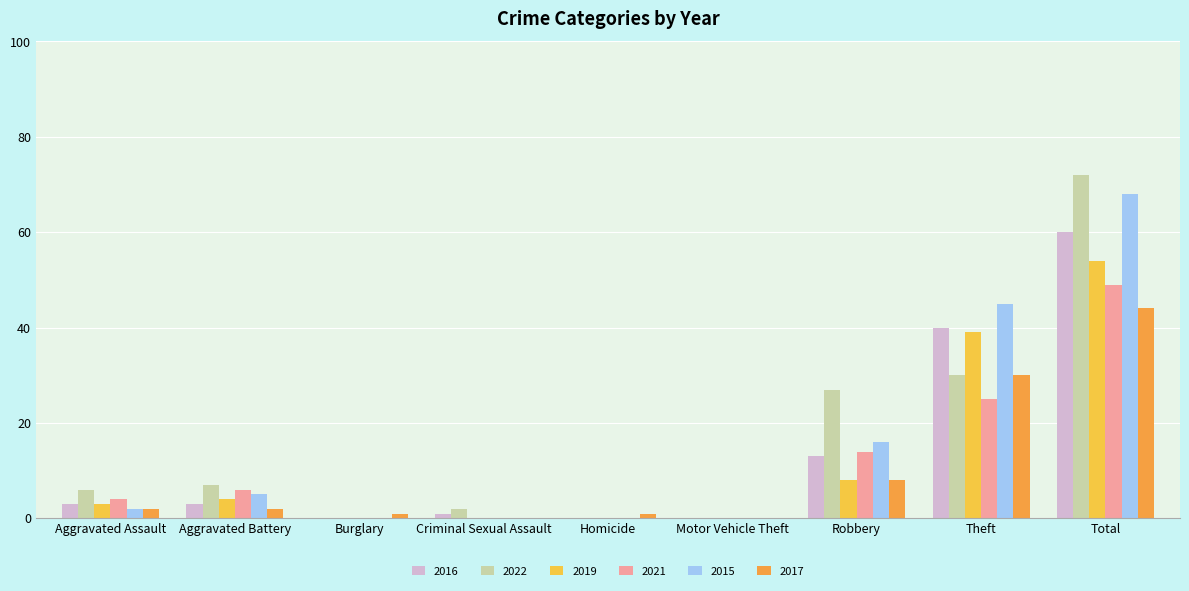

True or false: 2021 has a value of 25 at Theft.

True